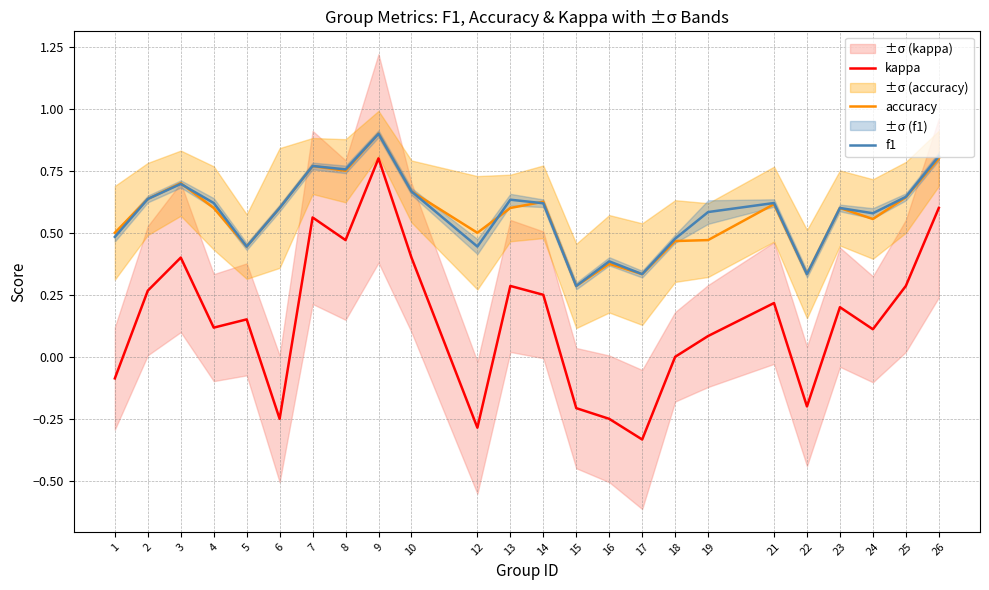

Rank the categories by f1 value from highest to lowest.

9, 26, 7, 8, 3, 10, 25, 2, 13, 21, 4, 14, 6, 23, 19, 24, 1, 18, 5, 12, 16, 17, 22, 15